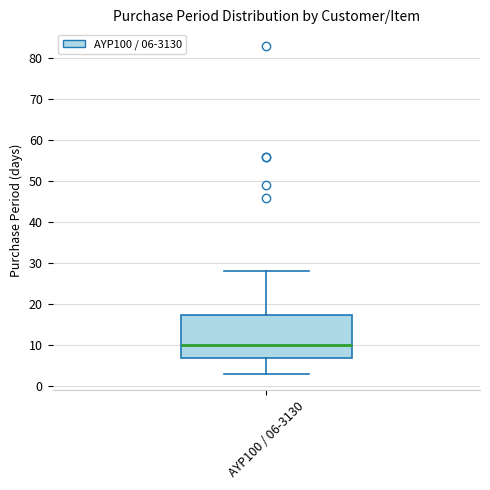

Read this box plot against the y-axis: the position of the median line, the range covered by the box, and the ends of both whiskers. The values are not printed on the chart, so give them approximately, as read against the axis.

median 10, box 7 to 18, whiskers 3 to 28